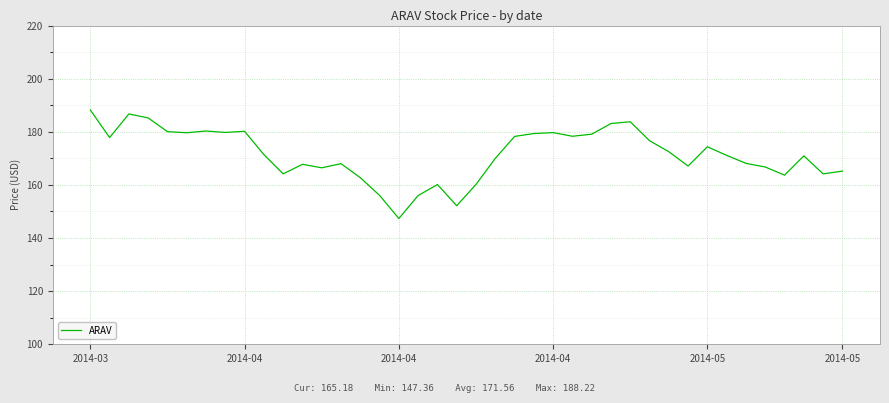

What is the difference between the maximum and minimum values?

40.9